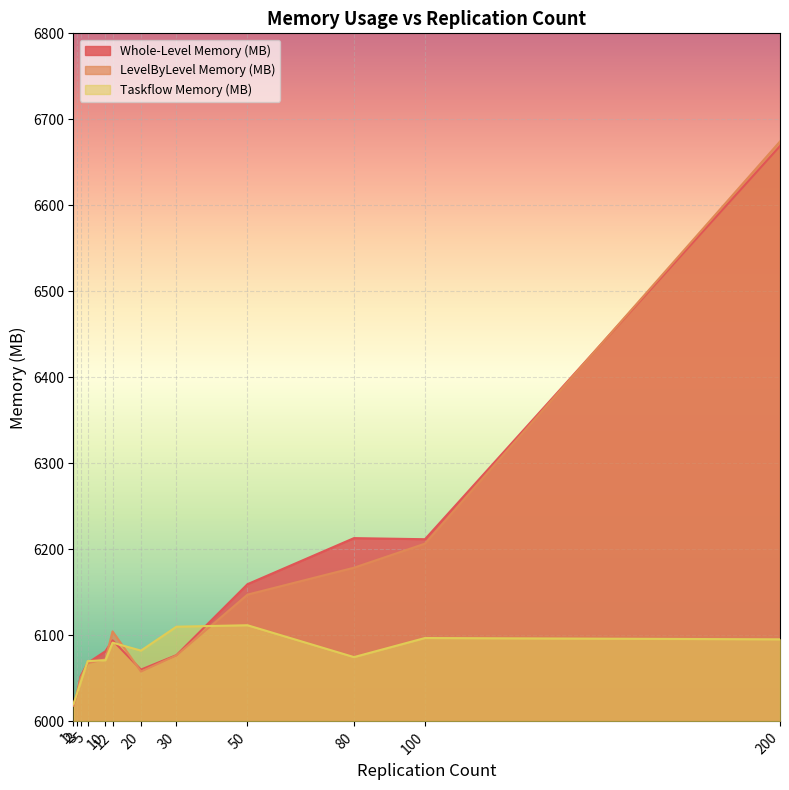

What is the highest value of the LevelByLevel Memory (MB) series?

6674.3